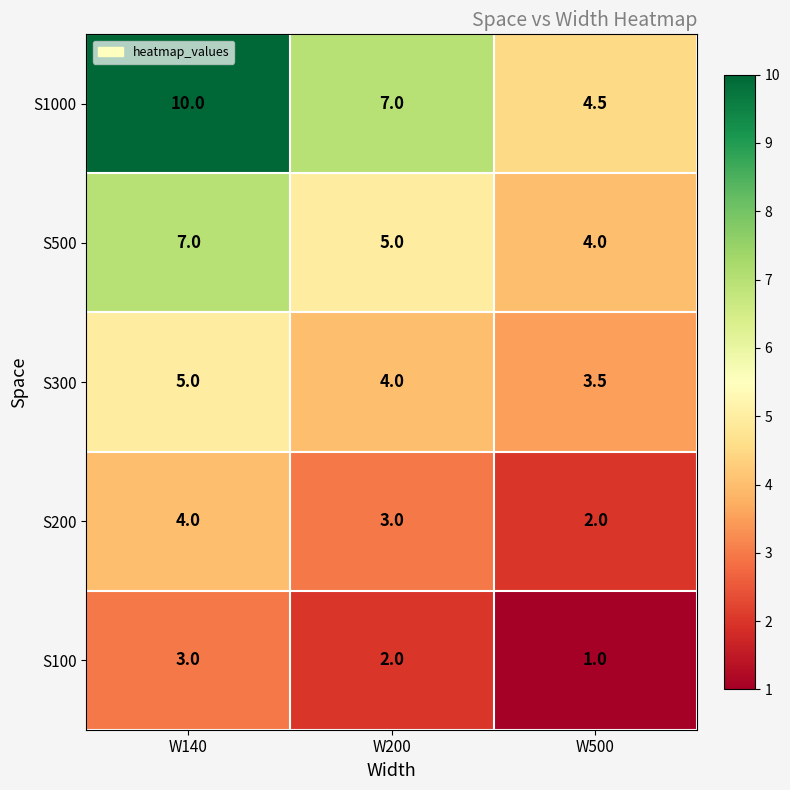

Is it true that S300 equals 4.0 at W200?

True